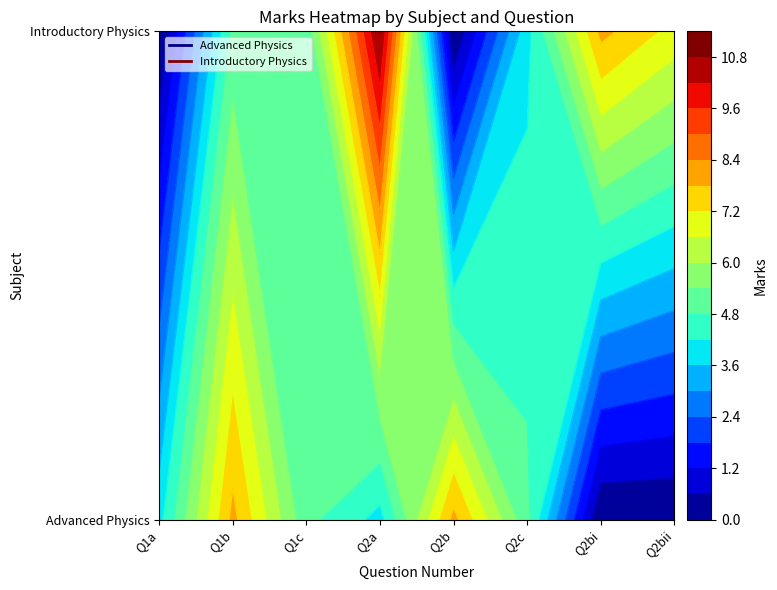

True or false: Introductory Physics has a value of 2 at Q1c.

False